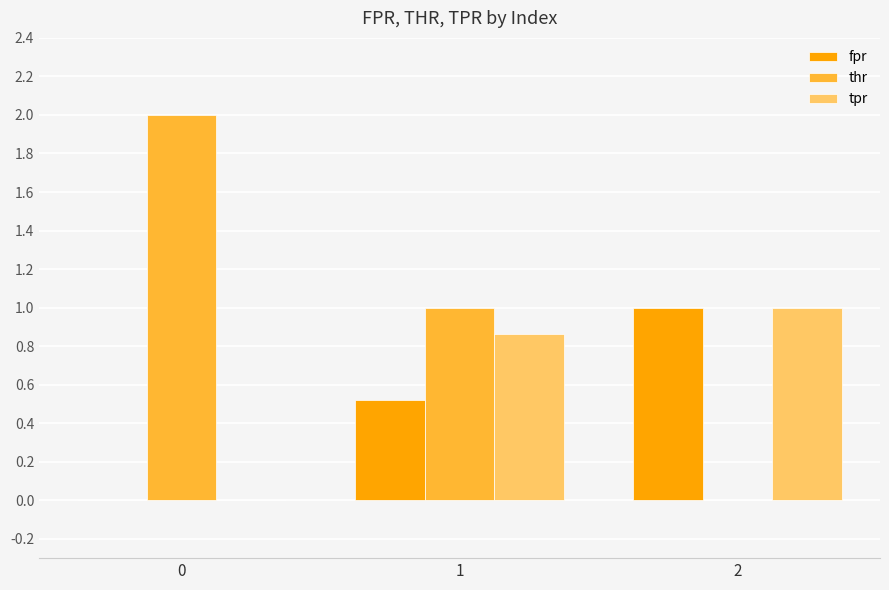

Is the value of fpr at 2 greater than the value of thr at 0?

No